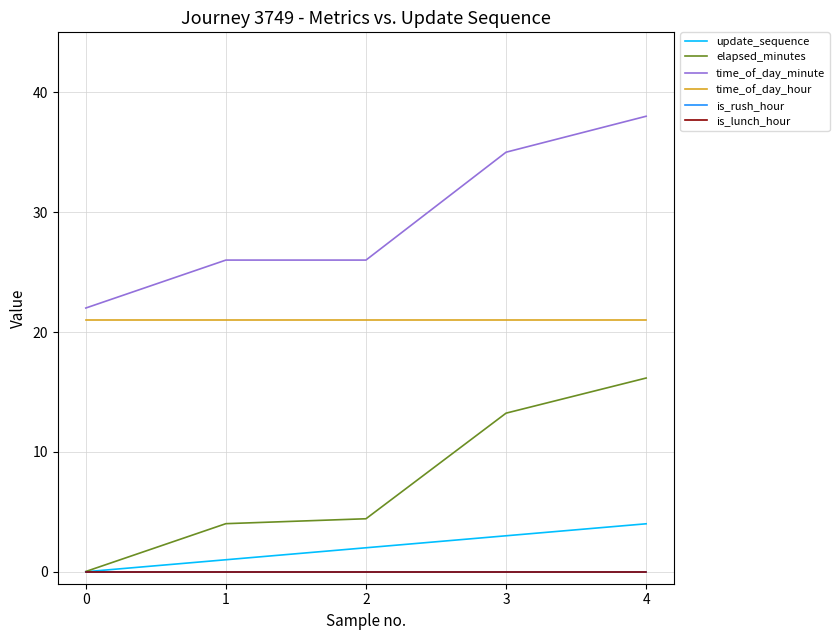

Is this an area chart (filled region under the line)?

No